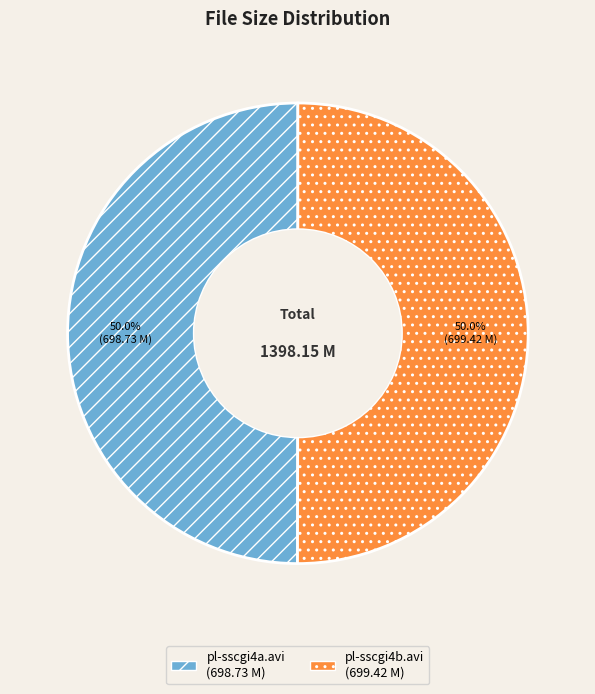

What percentage is NOT represented by pl-sscgi4b.avi?

50.0%